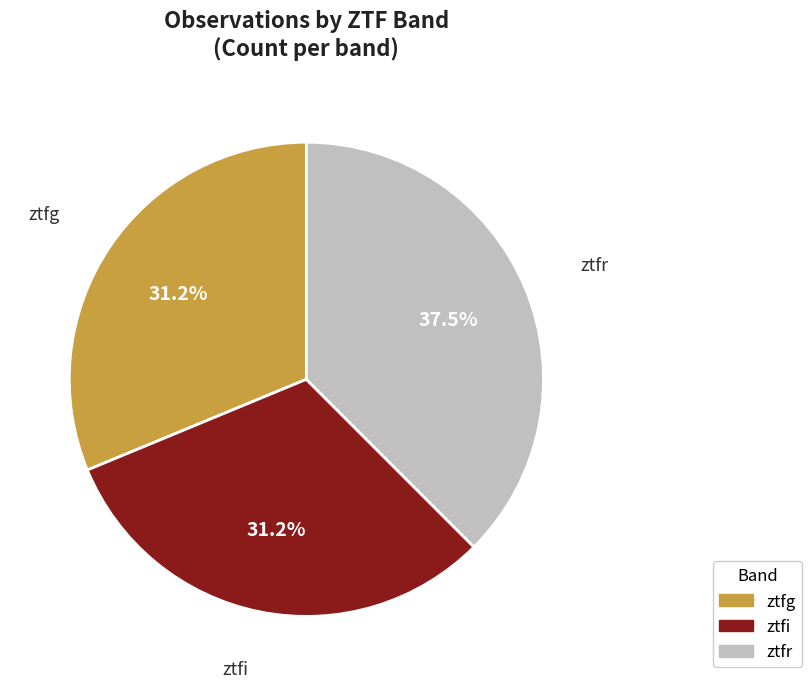

Does ztfg represent more than half of the total?

No